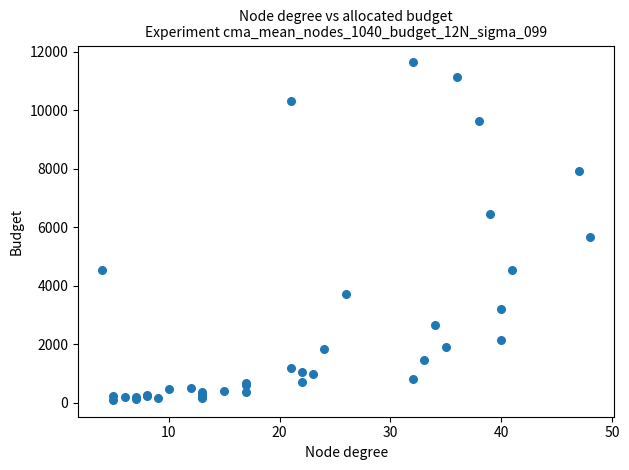

What Y value in the scatter plot is closest to 5866?

5673